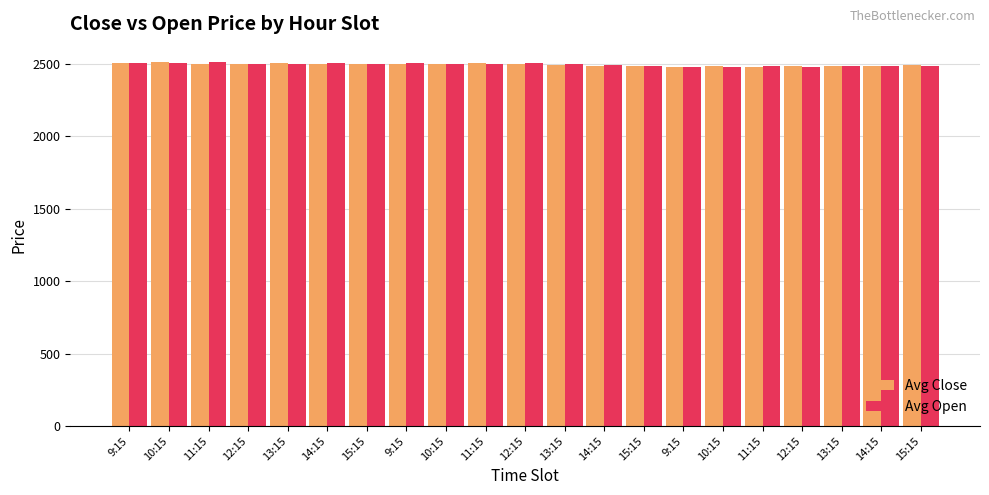

Rank the series by their average value, from highest to lowest.

Avg Open, Avg Close